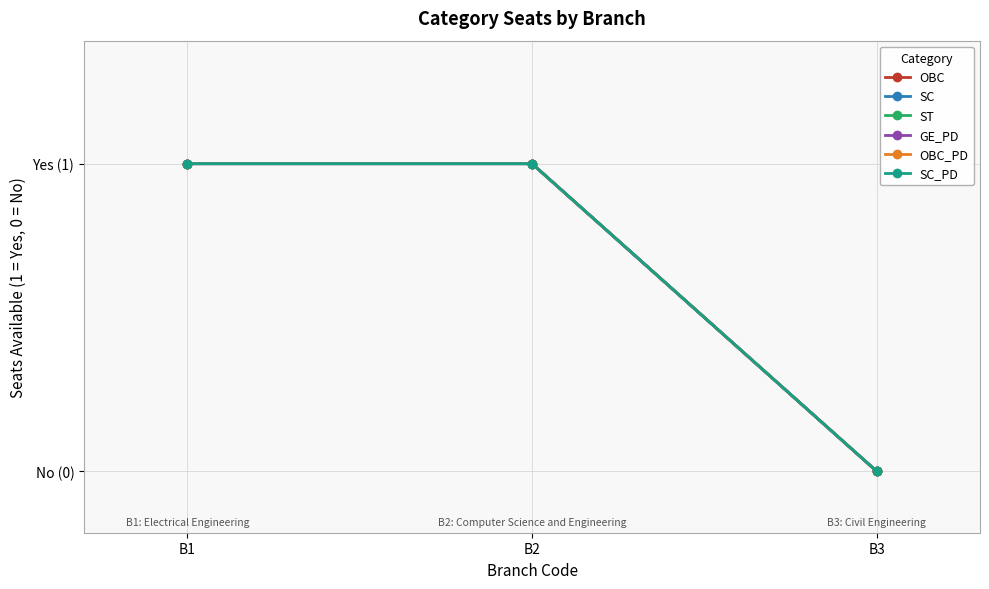

Reading right to left, transcribe all the data shown in this chart.

OBC: 0	1	1
SC: 0	1	1
ST: 0	1	1
GE_PD: 0	1	1
OBC_PD: 0	1	1
SC_PD: 0	1	1